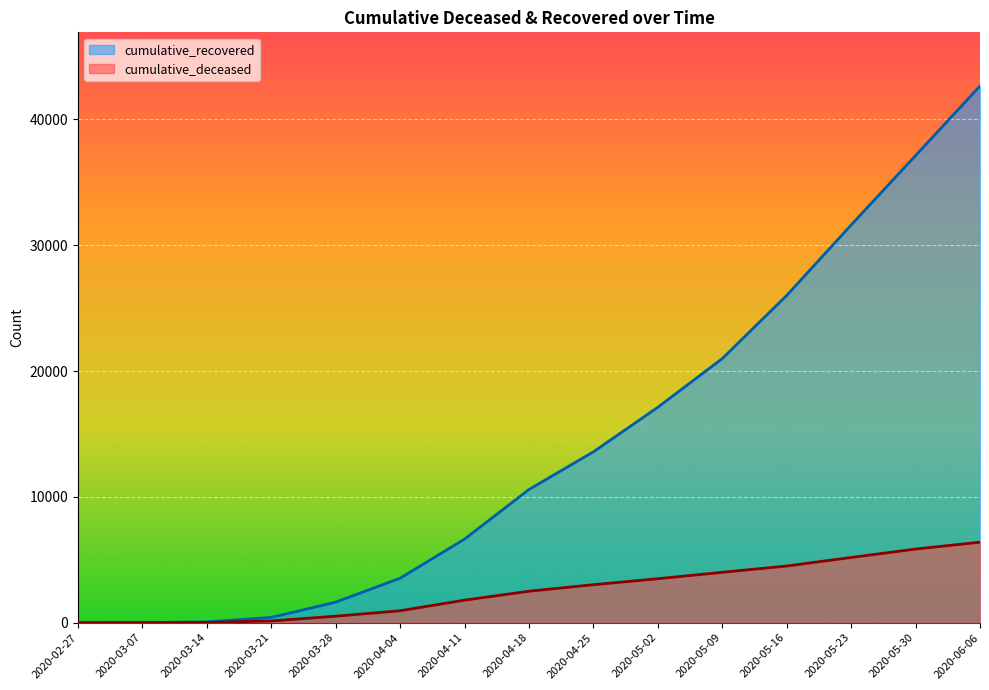

At which category is the sum across all series the highest?

2020-06-06